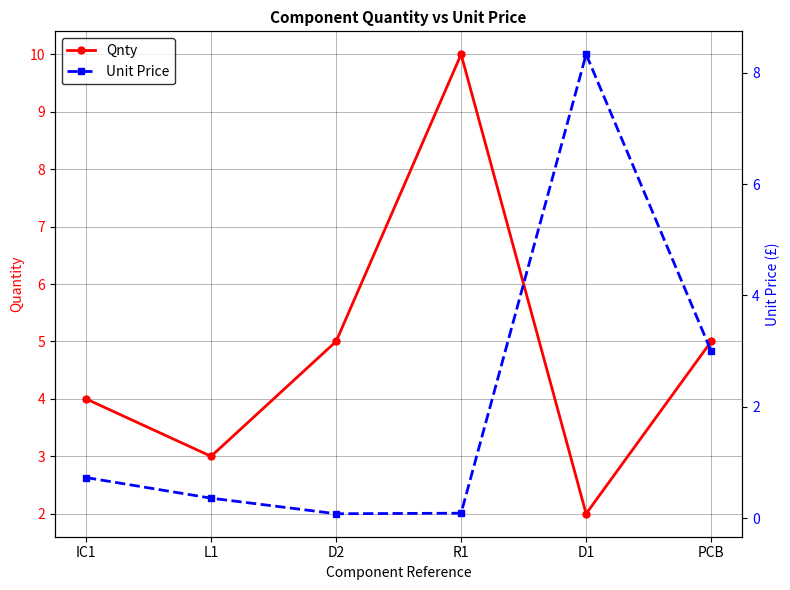

True or false: Qnty and Unit Price intersect in this chart.

True